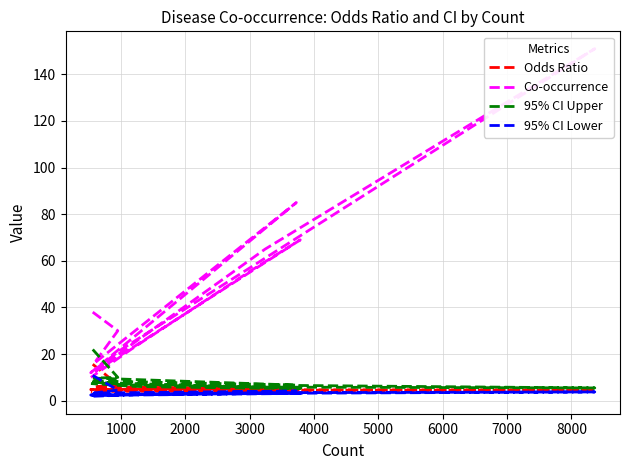

True or false: 95% CI Lower and Odds Ratio cross at least once.

False